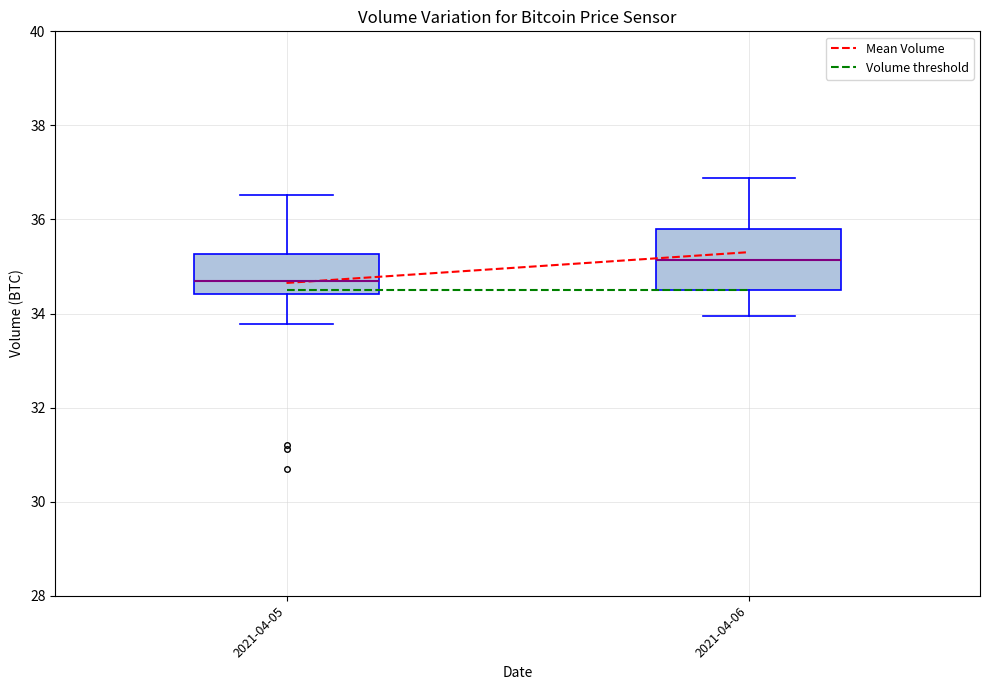

Comparing the boxes themselves (not the whiskers), which one is the tallest?

2021-04-06